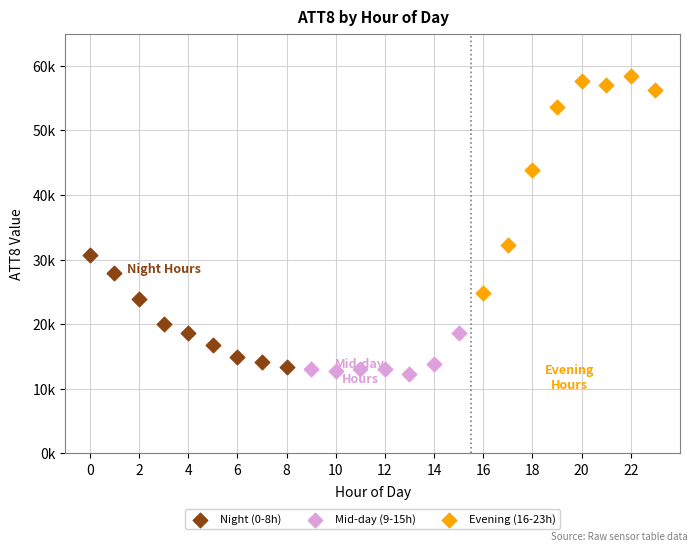

Which series has the widest spread of Y values?

Evening (16-23h)